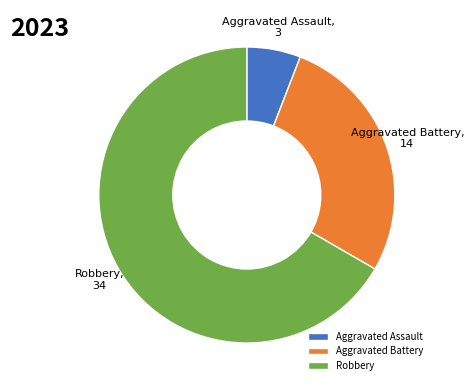

Which slice is the smallest?

Aggravated Assault